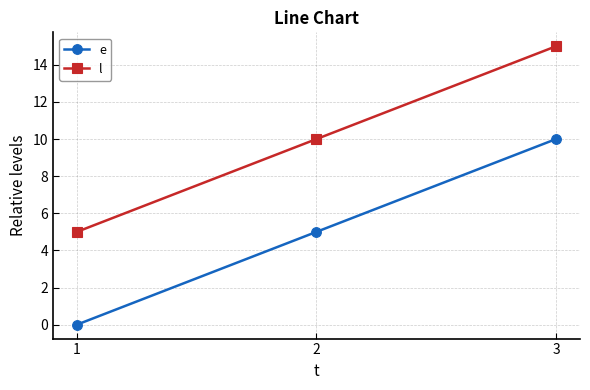

What is the average value of the e series?

5